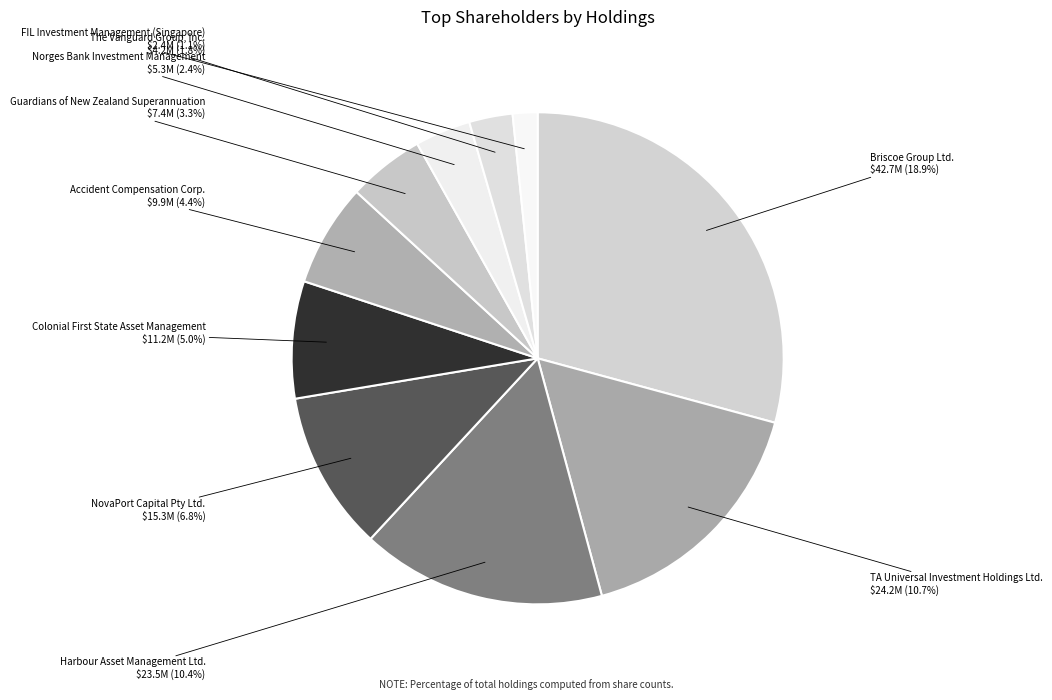

Does Briscoe Group Ltd. account for over 50% of the chart?

No